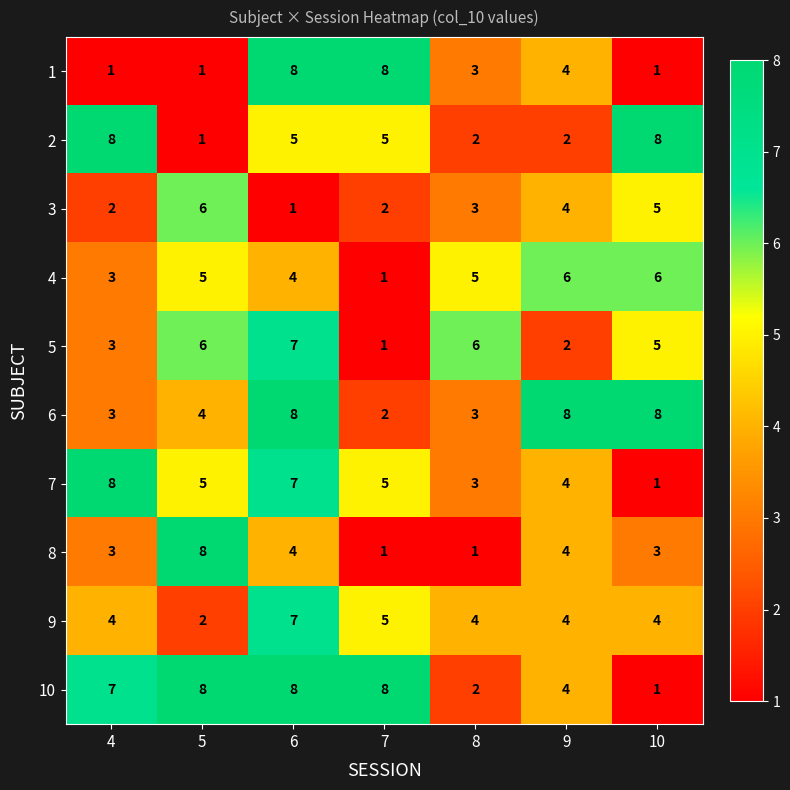

Read the 10 value at 5.

8